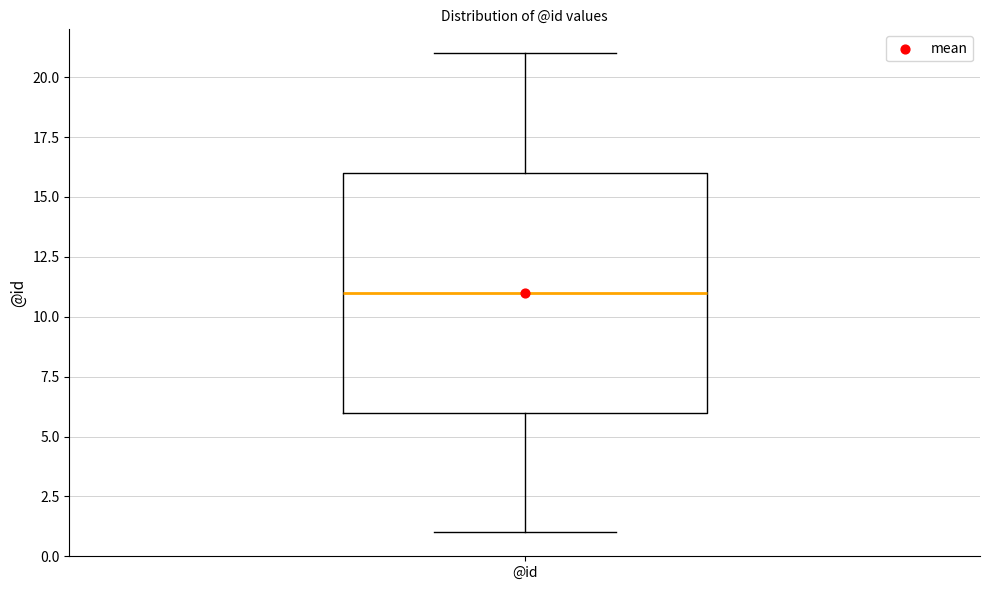

Transcribe this box plot: give where the median line is, the range the box spans, and where the two whiskers end, as read against the y-axis. The values are not printed on the chart, so give them approximately, as read against the axis.

median 11, box 6 to 16, whiskers 1 to 21